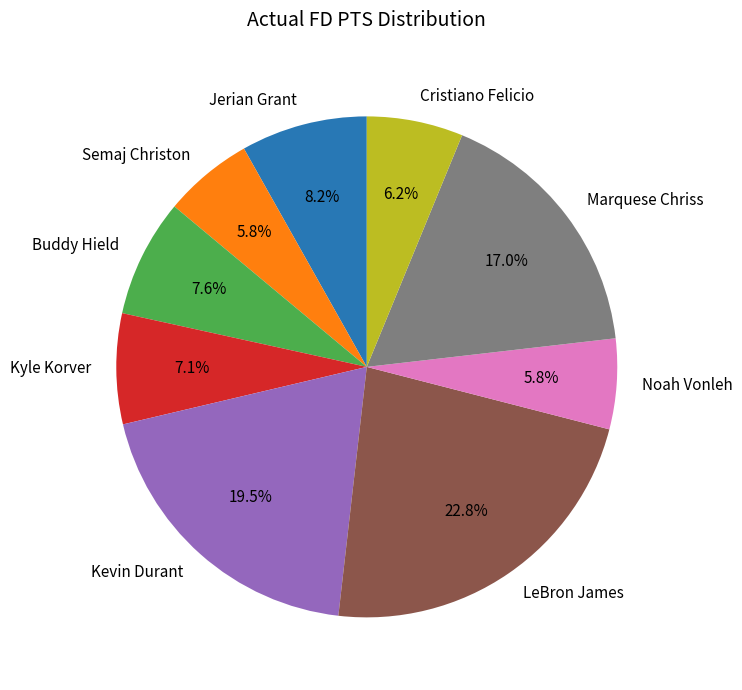

How many segments does this pie chart have?

9